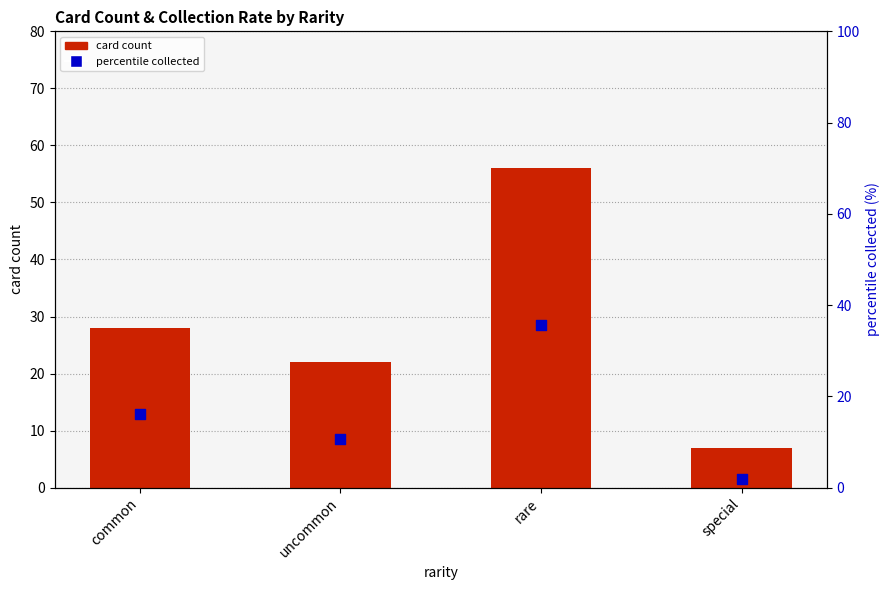

At how many categories does at least one series exceed 24?

2